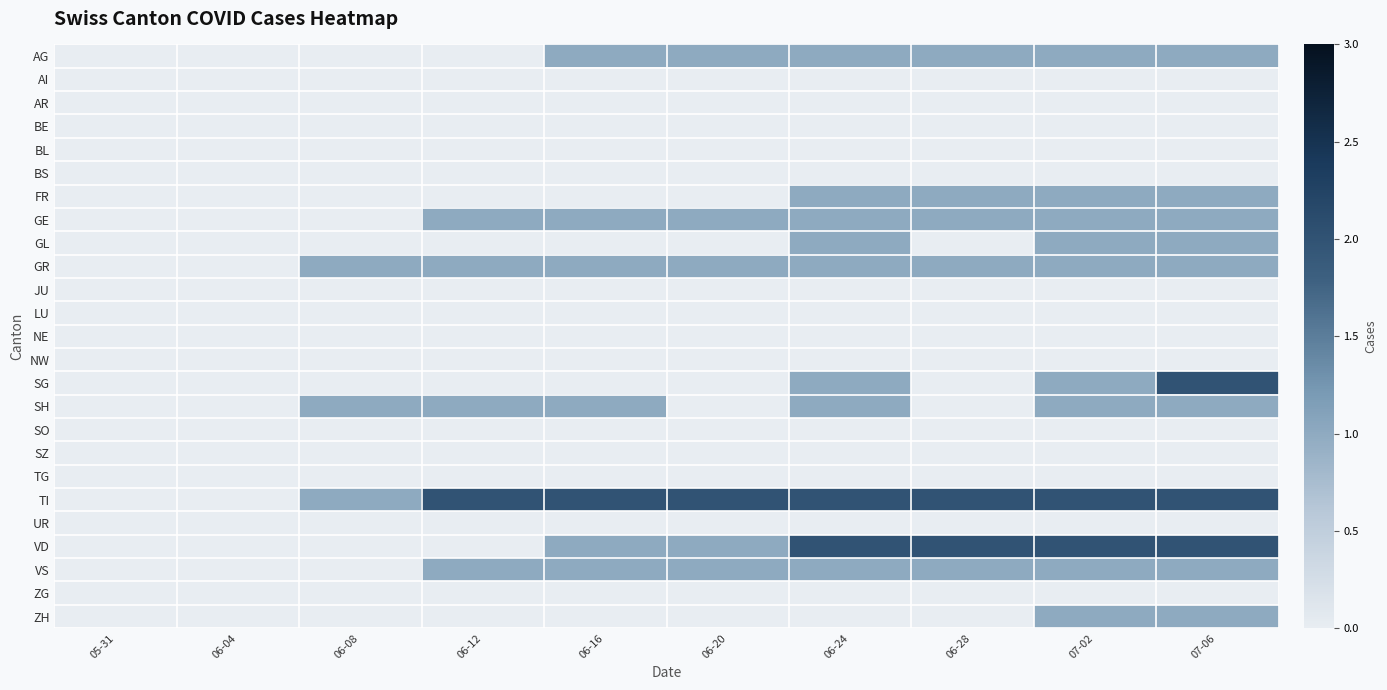

Between 06-28 and 07-06, which series saw the biggest shift?

SG